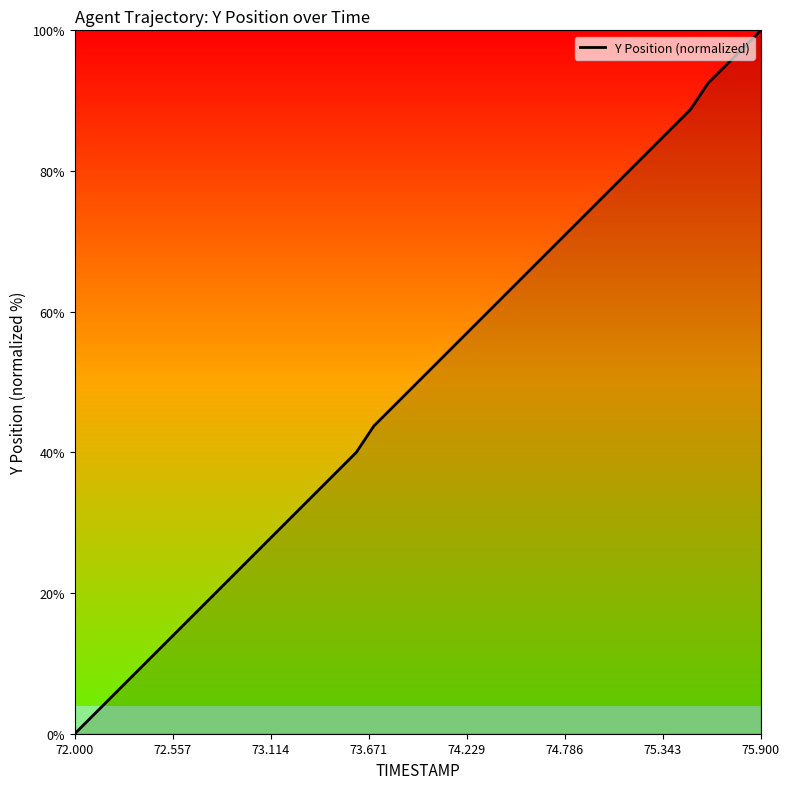

What is the greatest value displayed?

100.0